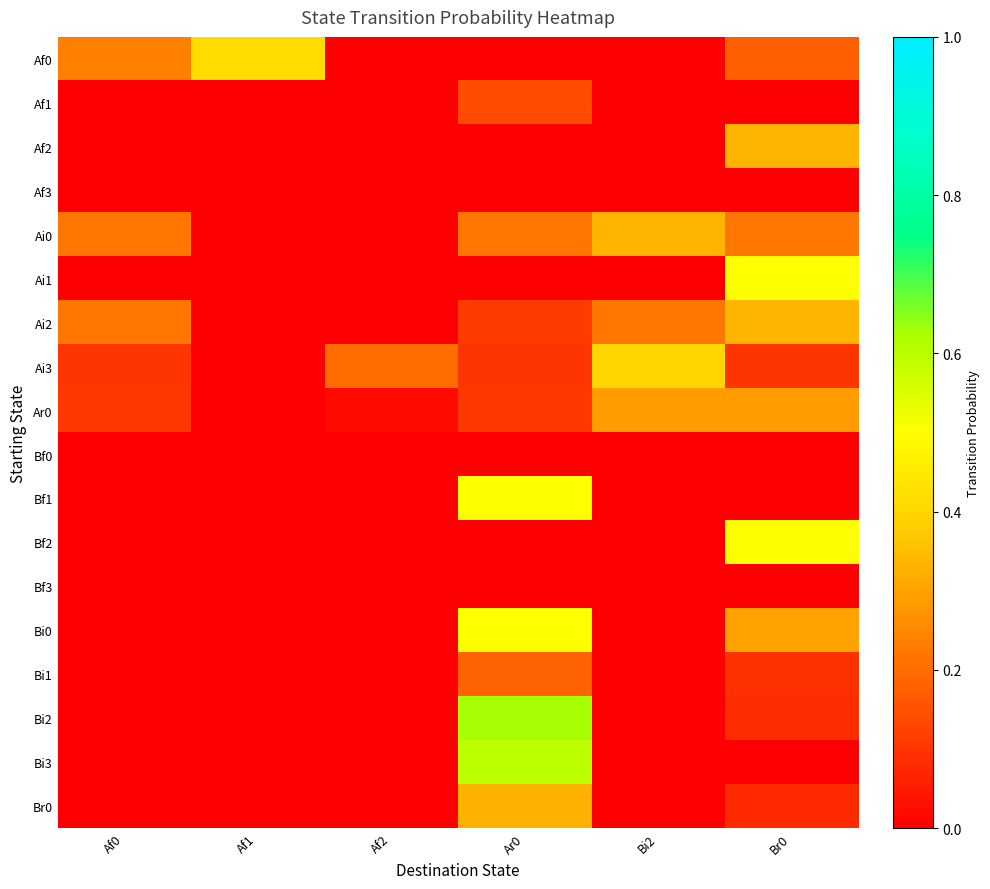

List the series in order of their peak value, lowest first.

Af3, Bf0, Bf3, Af1, Bi1, Ar0, Br0, Af2, Ai0, Ai2, Ai3, Af0, Ai1, Bf1, Bf2, Bi0, Bi3, Bi2